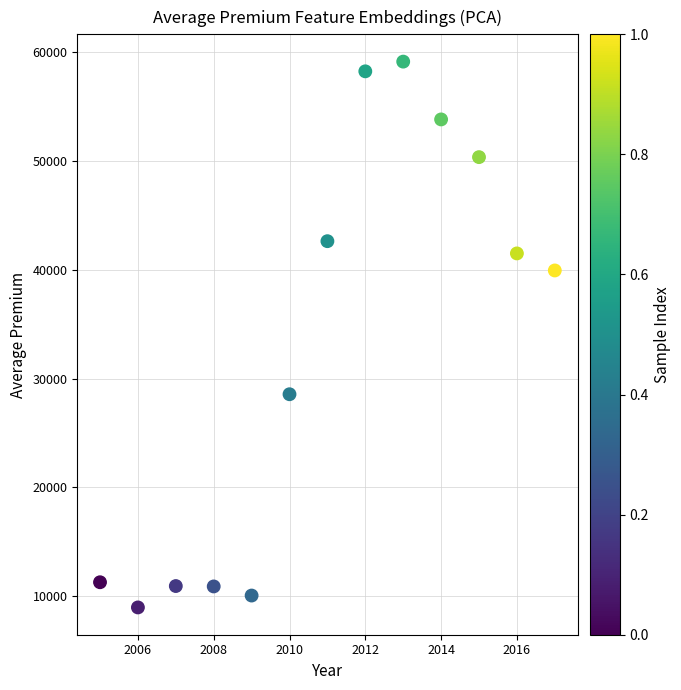

What is the range of X values (max minus min)?

12.0